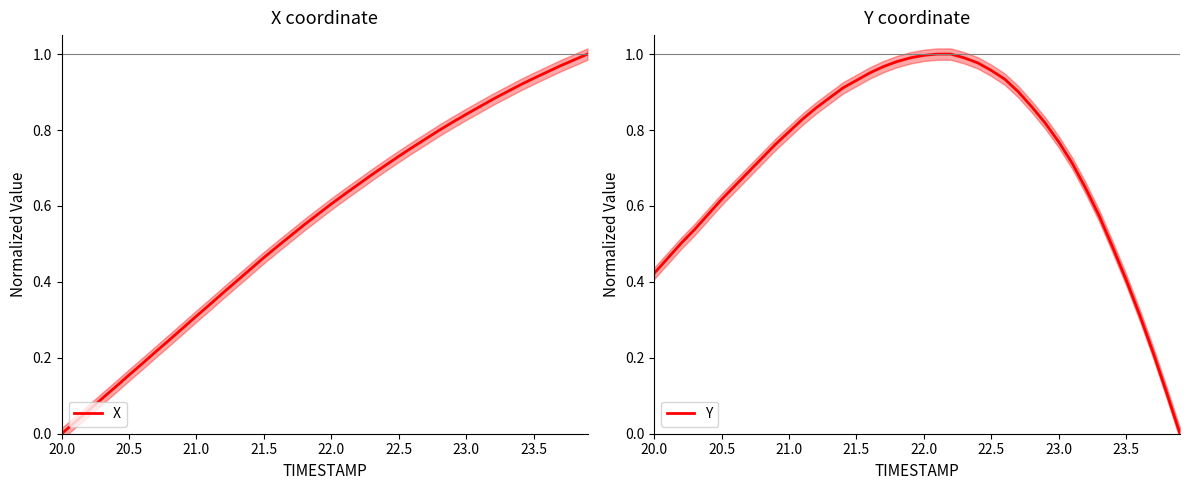

Does the chart display data point markers on the line(s)?

No